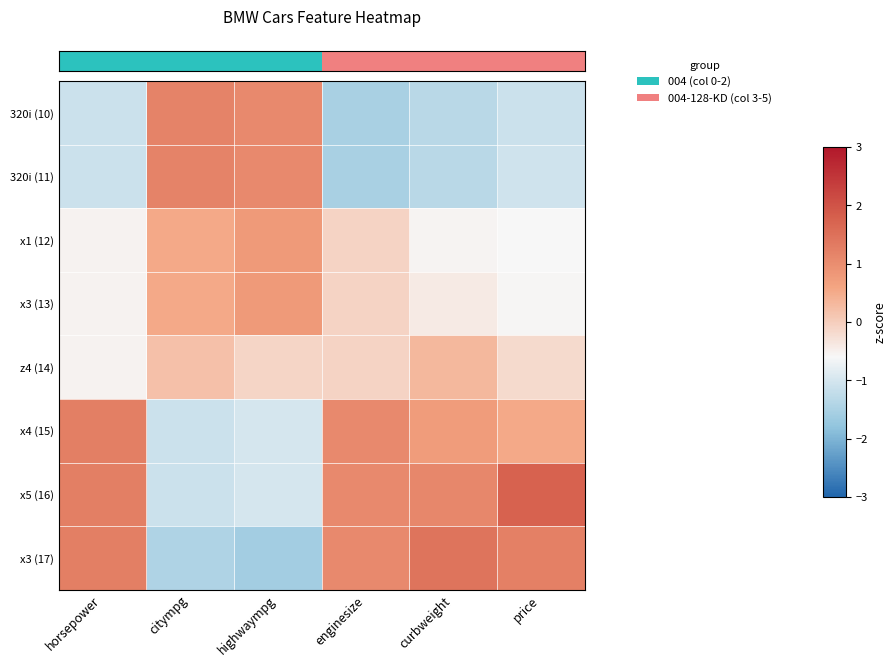

Reading left to right, transcribe all the data shown in this chart.

row_0: horsepower=-1.1	citympg=1.2	highwaympg=1.1	enginesize=-1.5	curbweight=-1.3	price=-1.1
row_1: horsepower=-1.1	citympg=1.2	highwaympg=1.1	enginesize=-1.5	curbweight=-1.3	price=-1.1
row_2: horsepower=-0.5	citympg=0.5	highwaympg=0.8	enginesize=-0.1	curbweight=-0.5	price=-0.6
row_3: horsepower=-0.5	citympg=0.5	highwaympg=0.8	enginesize=-0.1	curbweight=-0.4	price=-0.6
row_4: horsepower=-0.5	citympg=0.2	highwaympg=-0.1	enginesize=-0.1	curbweight=0.3	price=-0.2
row_5: horsepower=1.3	citympg=-1.1	highwaympg=-1.0	enginesize=1.1	curbweight=0.7	price=0.5
row_6: horsepower=1.3	citympg=-1.1	highwaympg=-1.0	enginesize=1.1	curbweight=1.1	price=1.8
row_7: horsepower=1.3	citympg=-1.4	highwaympg=-1.6	enginesize=1.1	curbweight=1.4	price=1.2